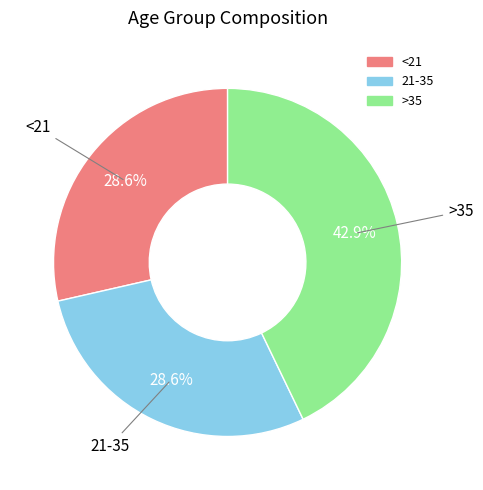

Which has a higher value, >35 or <21?

>35